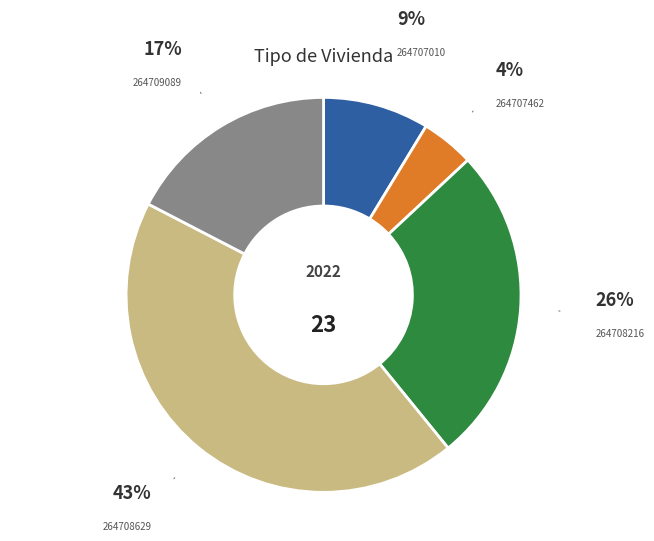

To the nearest percent, what is the average slice percentage?

20%